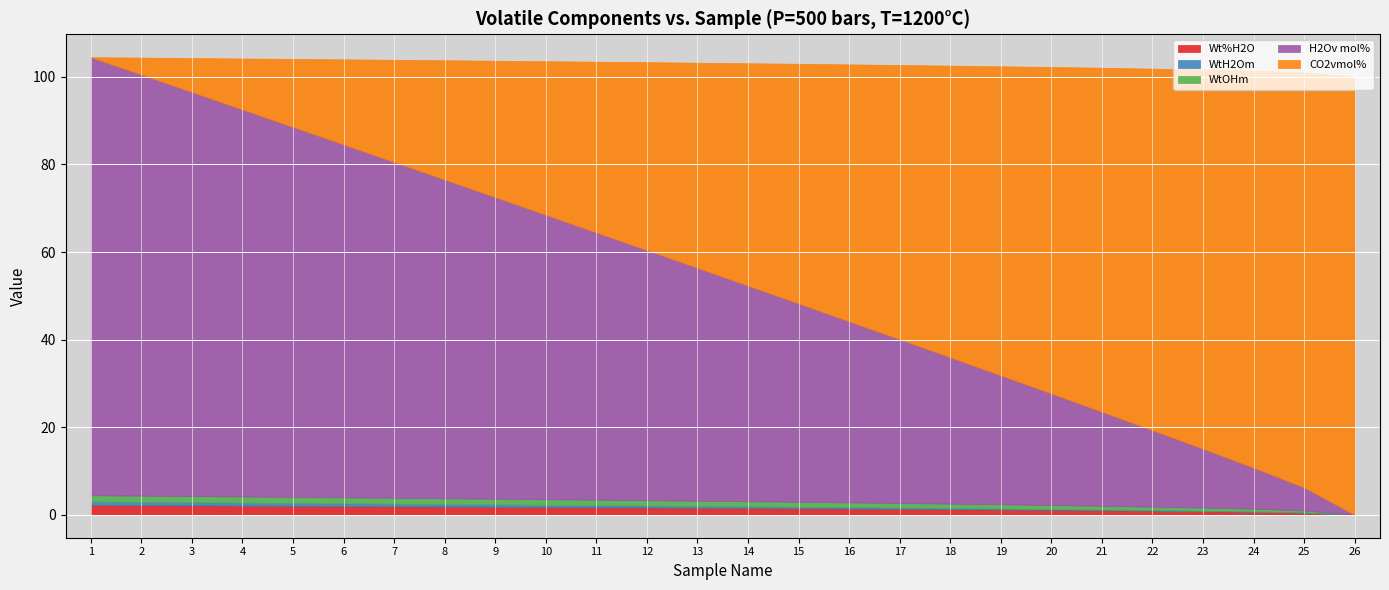

Which series has the largest total across all categories?

H2Ov mol%